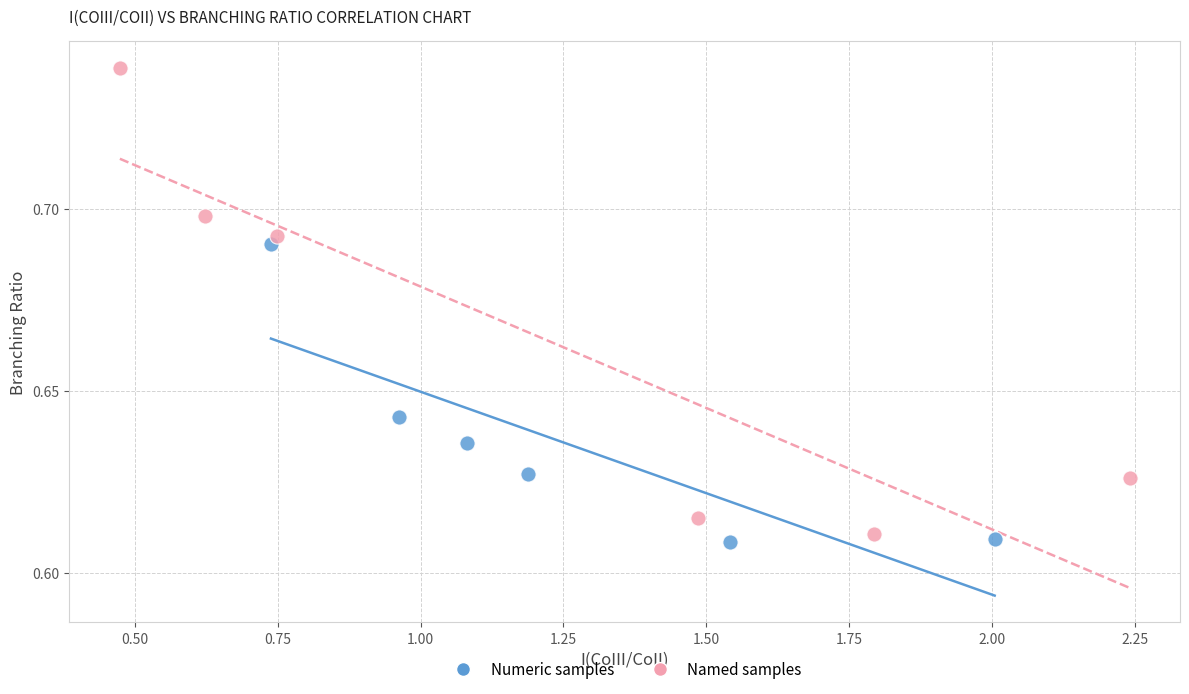

What are all the series names shown in the legend?

Numeric samples, Named samples